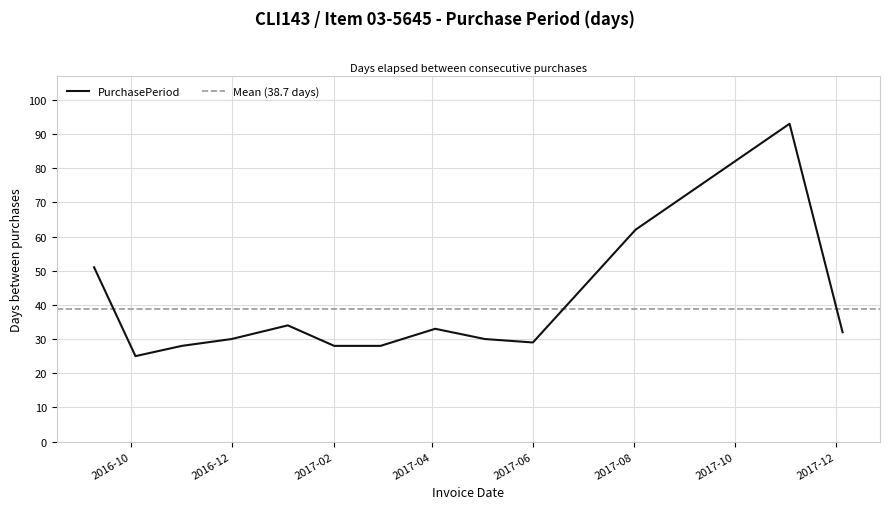

What is the difference between the second highest and minimum values?

37